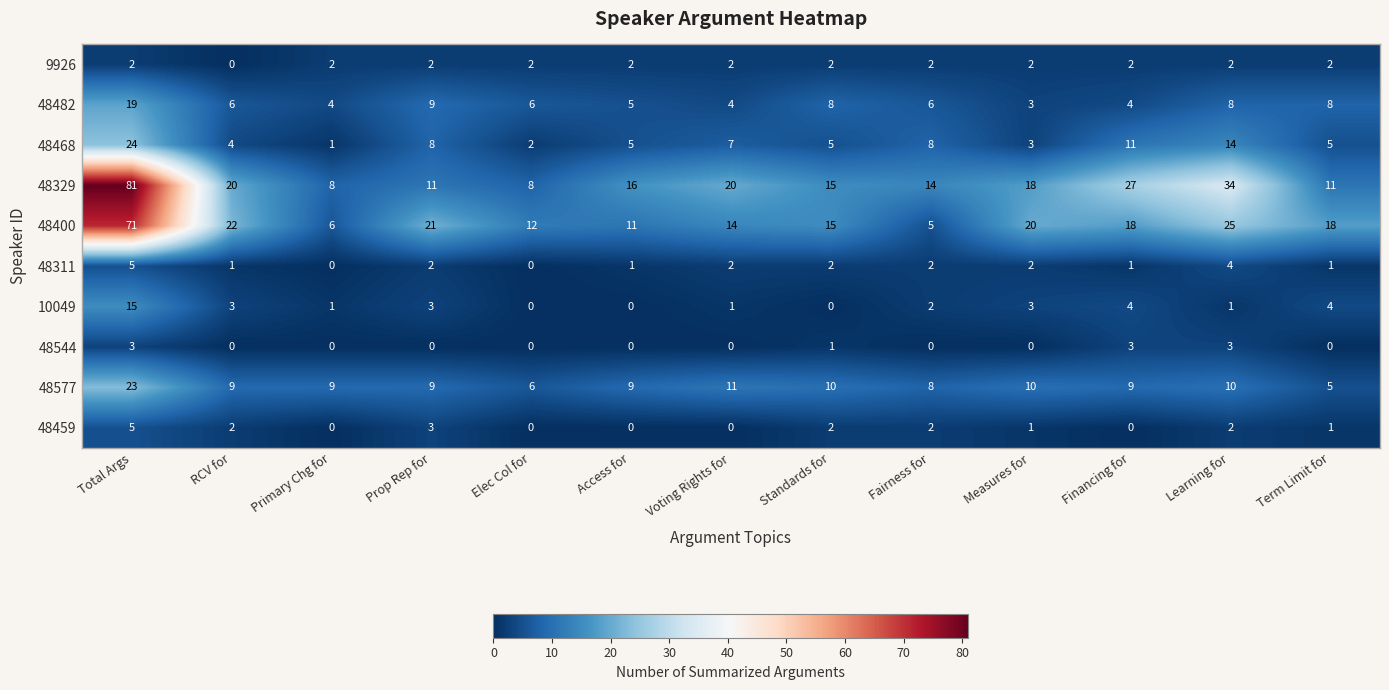

What is the highest value of the 48577 series?

23